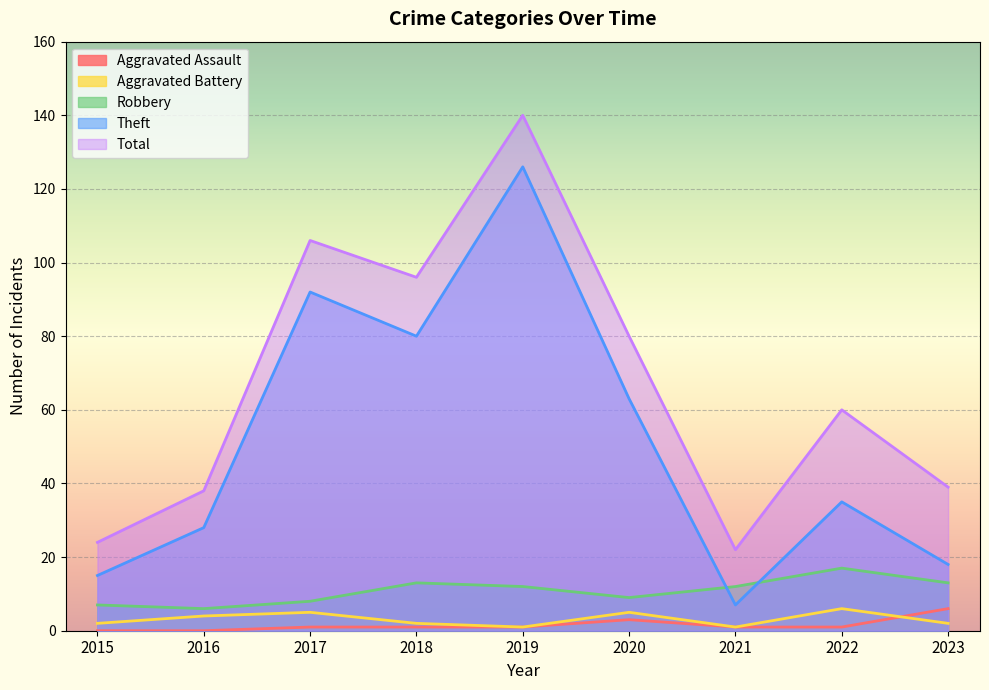

What is the difference between the maximum and second lowest values in the Robbery series?

10